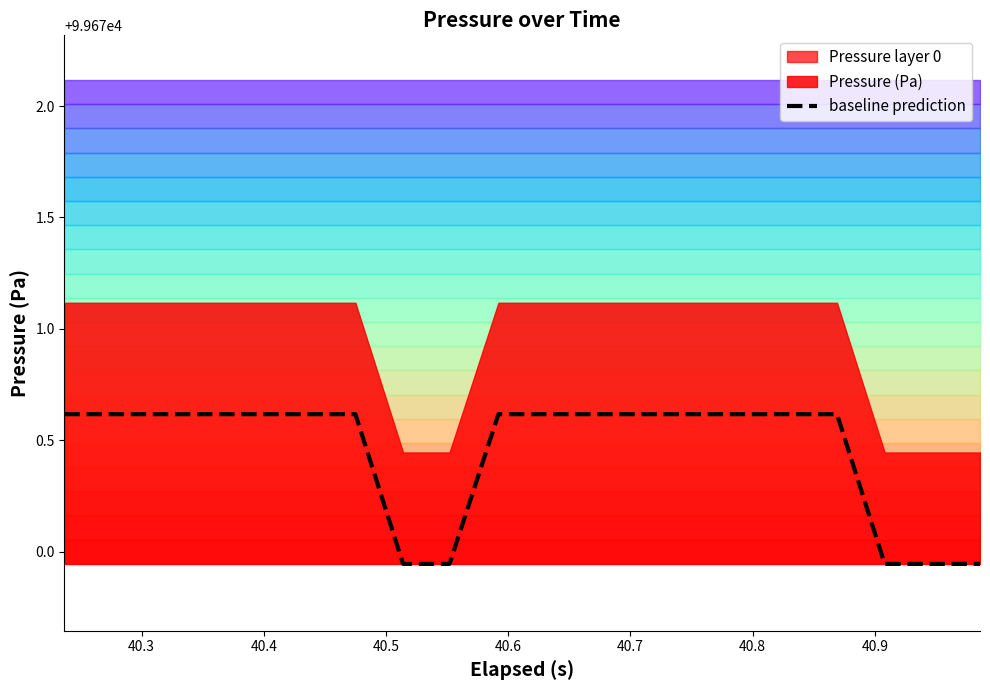

What is the maximum value for baseline prediction?

99670.6